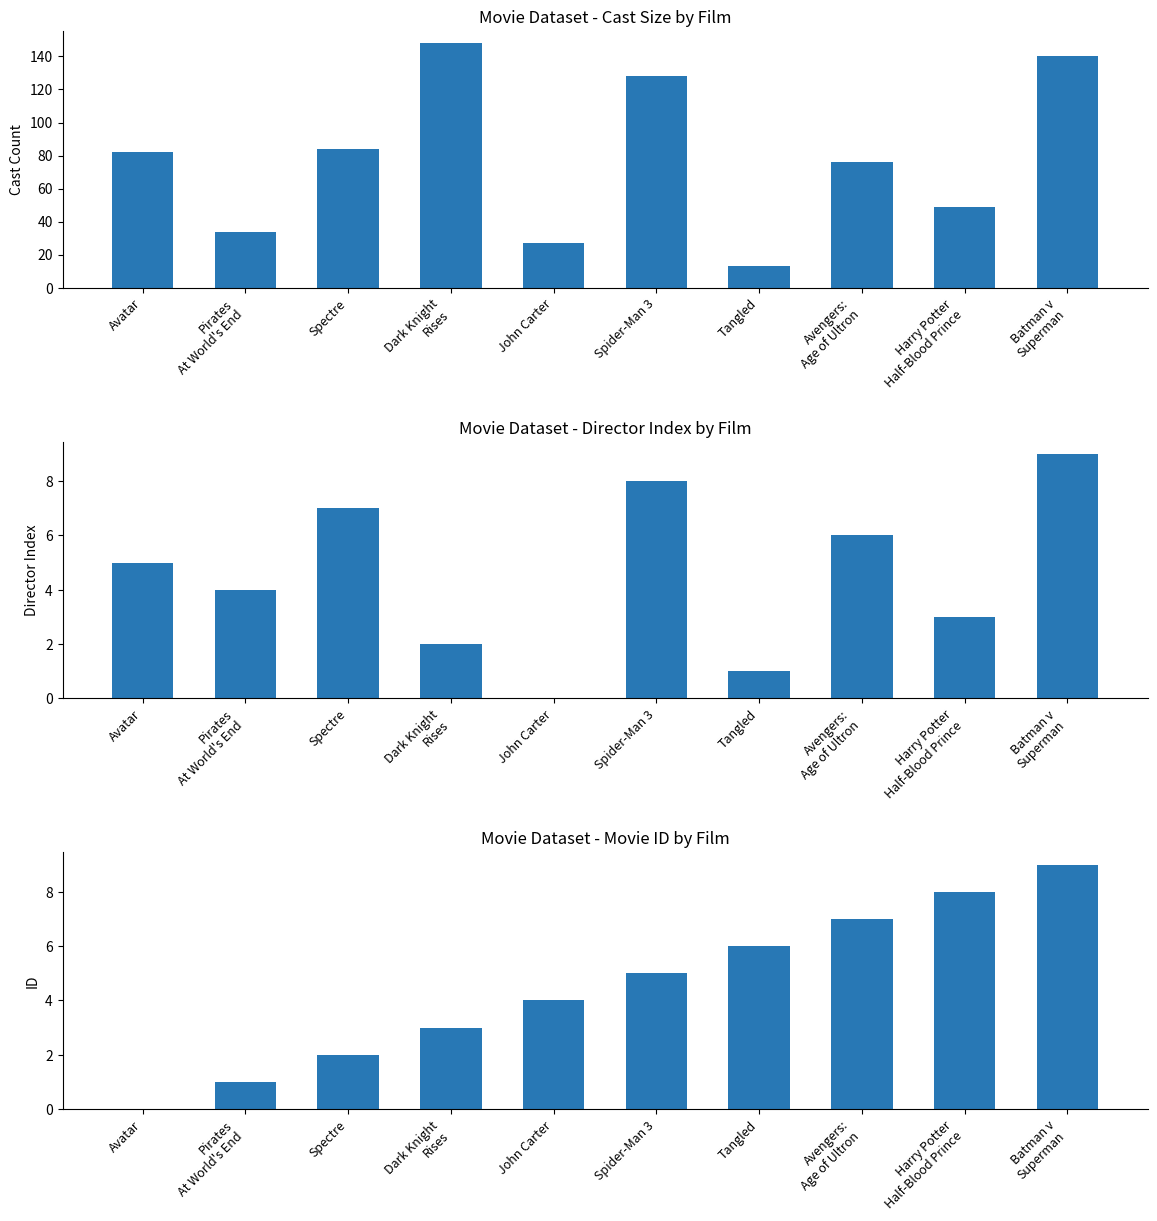

How many bars are there in each group?

3